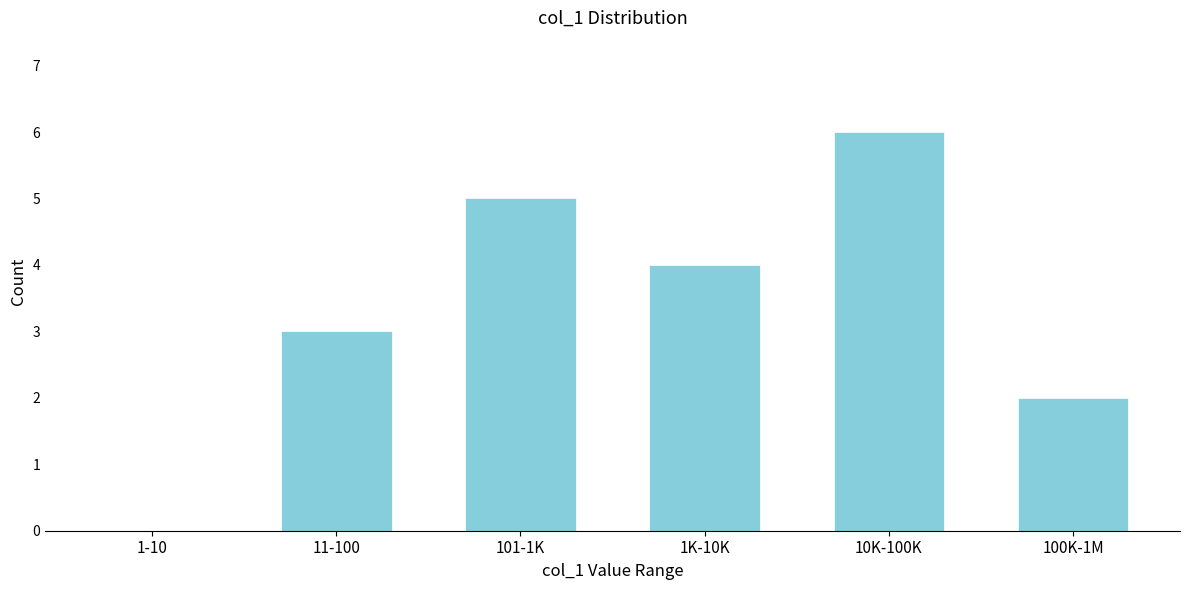

Reading left to right, extract all data points from this chart.

1-10=0	11-100=3	101-1K=5	1K-10K=4	10K-100K=6	100K-1M=2